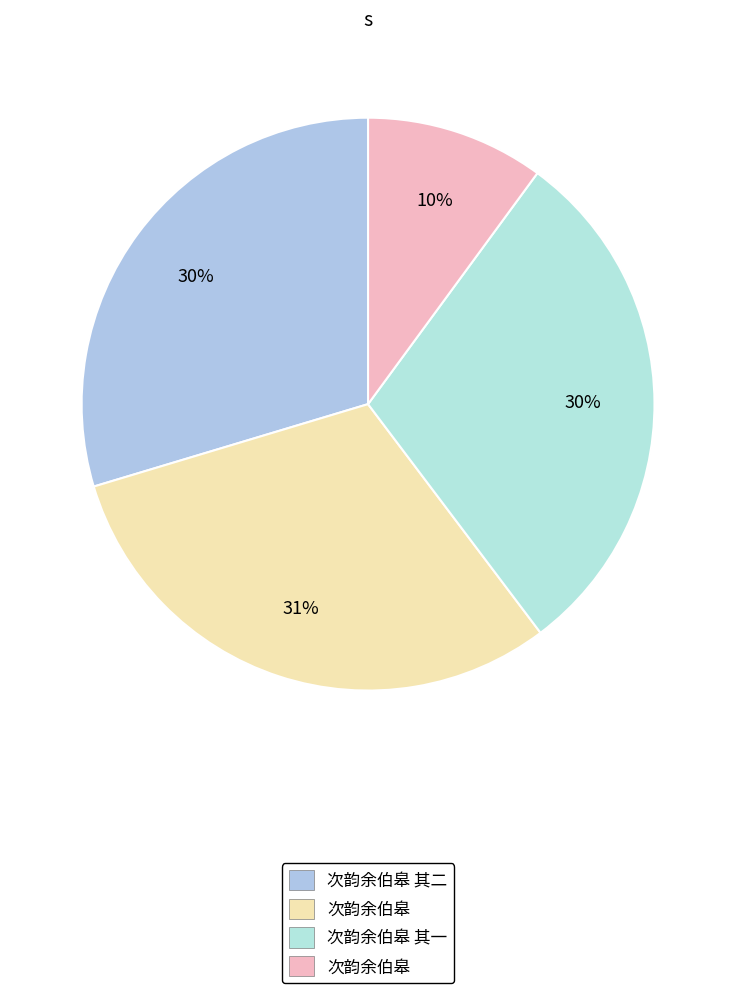

Count the number of slices in the pie.

4